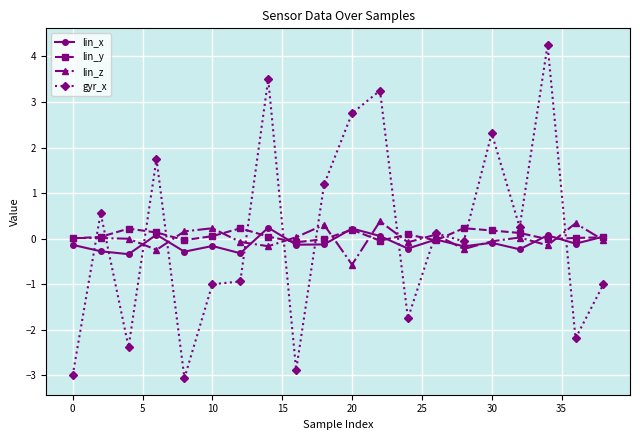

Which series ends up on top after the final intersection of lin_x and gyr_x?

lin_x